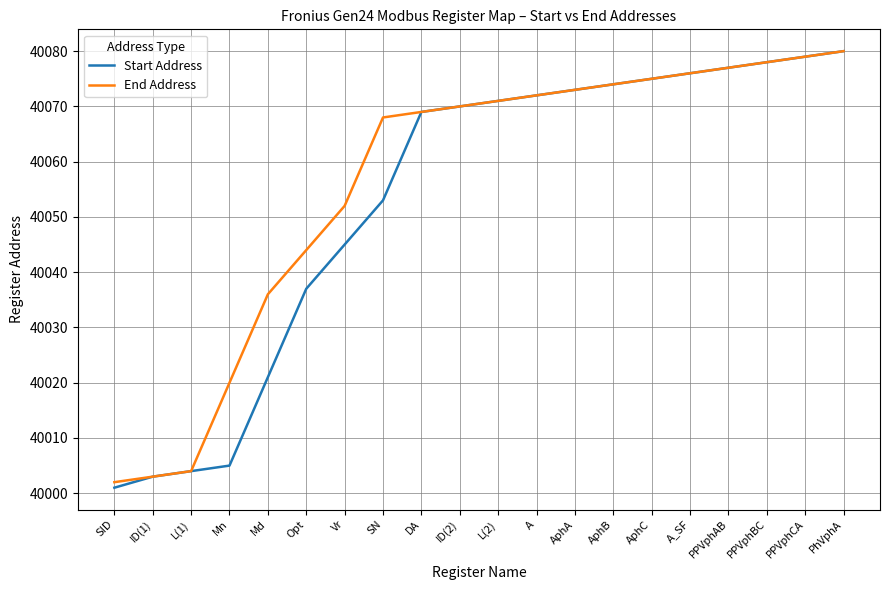

Is it true that End Address equals 40074 at AphB?

True